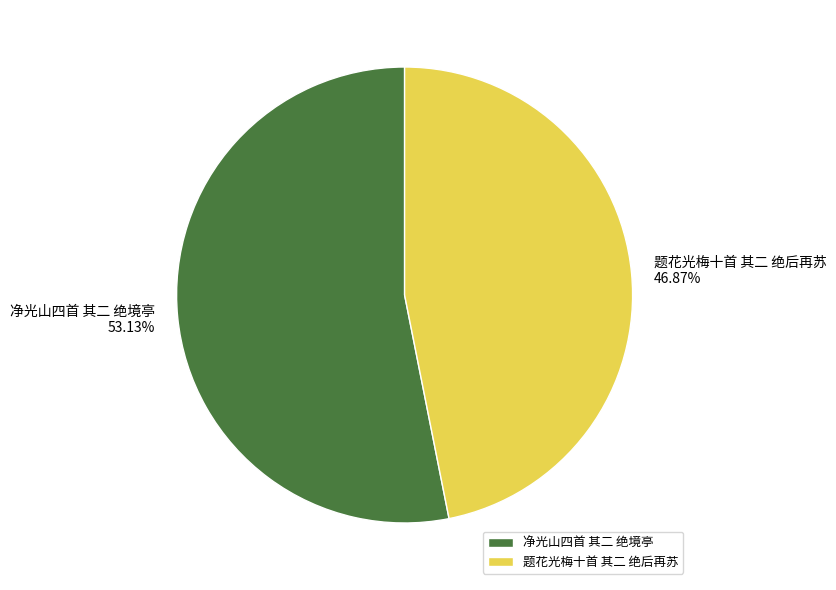

How many slices are in this pie chart?

2